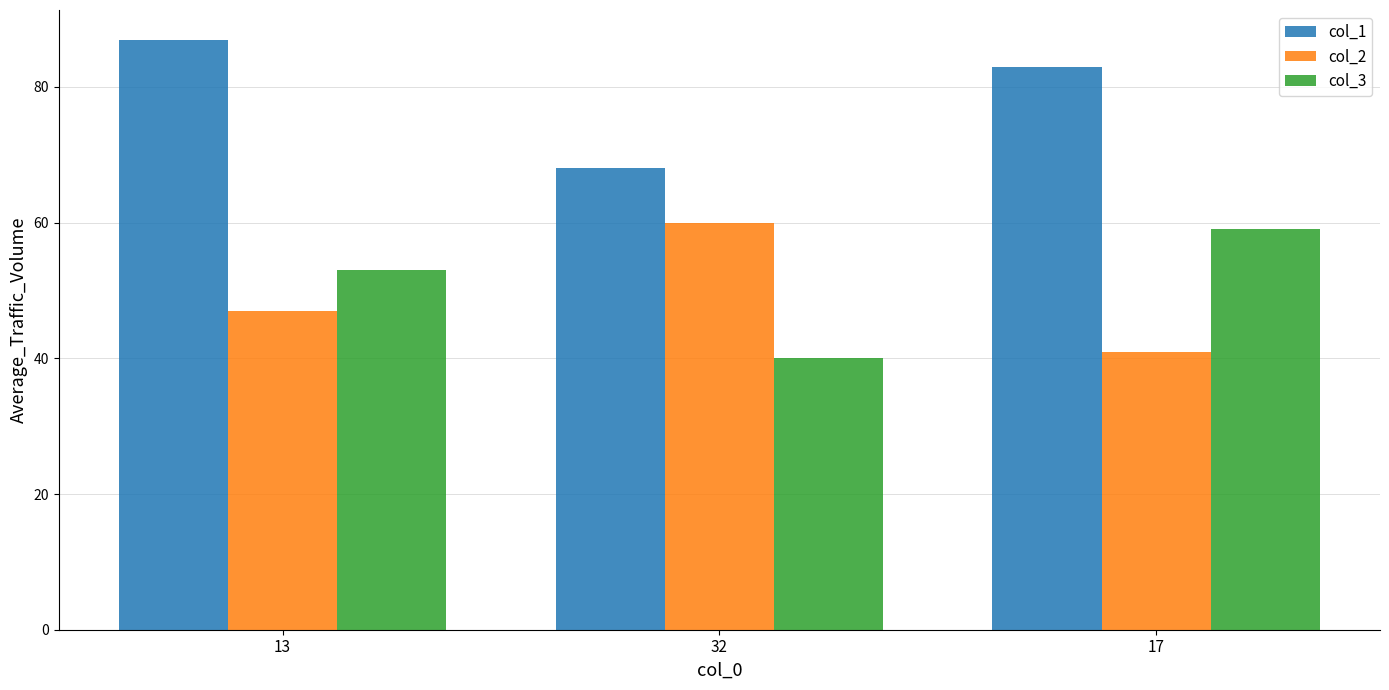

What is the difference between the maximum and minimum values in the col_2 series?

19